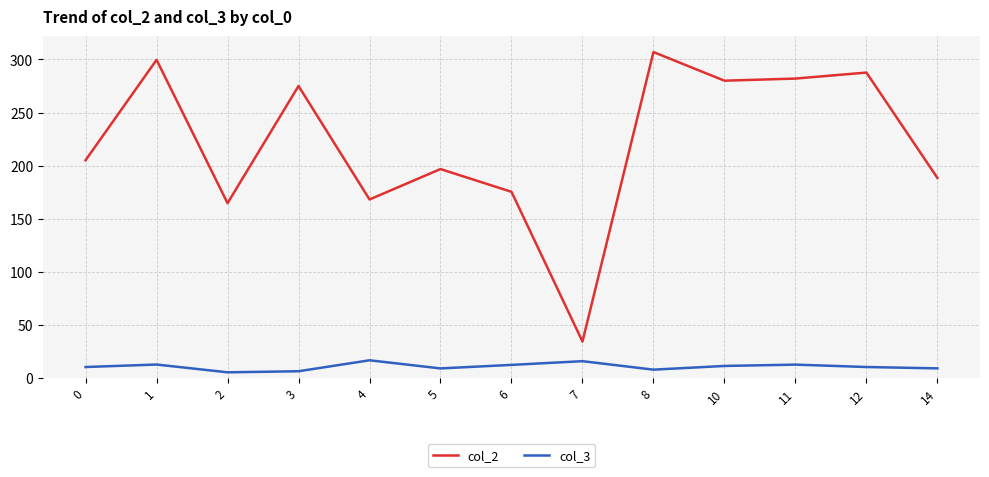

Is it true that col_2 equals 381.7 at 11?

False